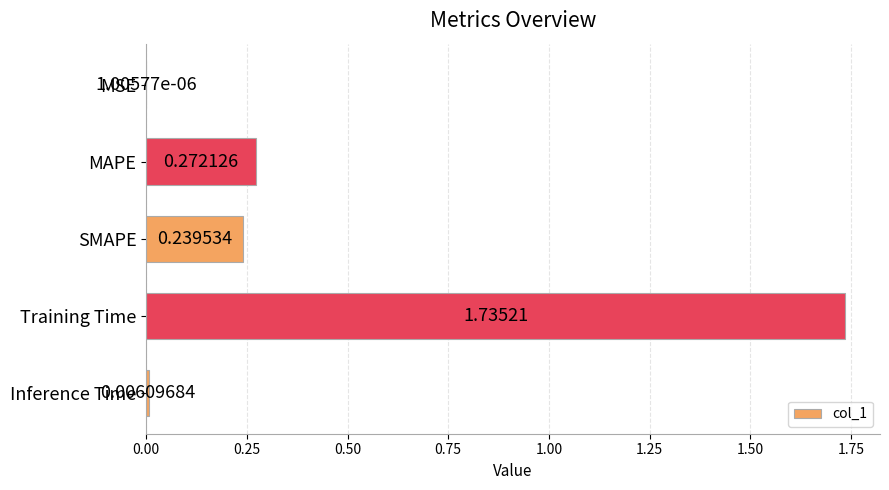

Where is the data nearest to the value 0?

MSE